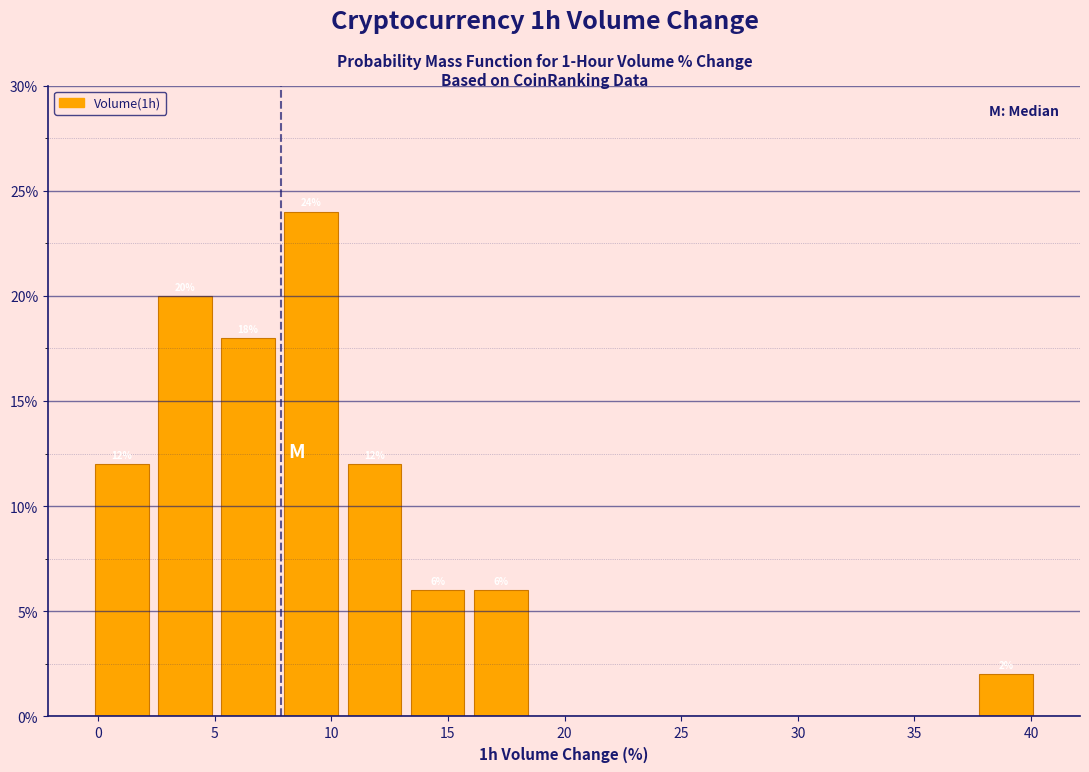

Over which range of the x-axis is the bar tallest?

8.0 to 10.5